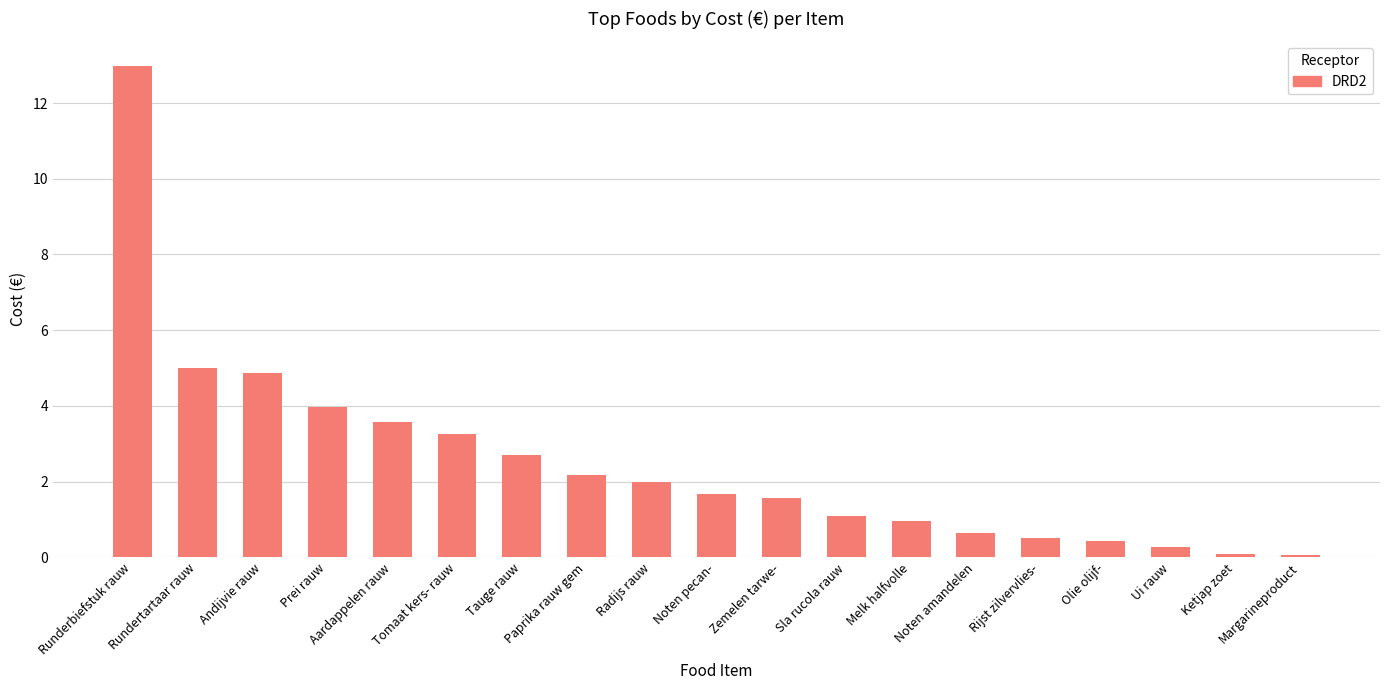

What is the difference between the second highest and minimum values?

4.9